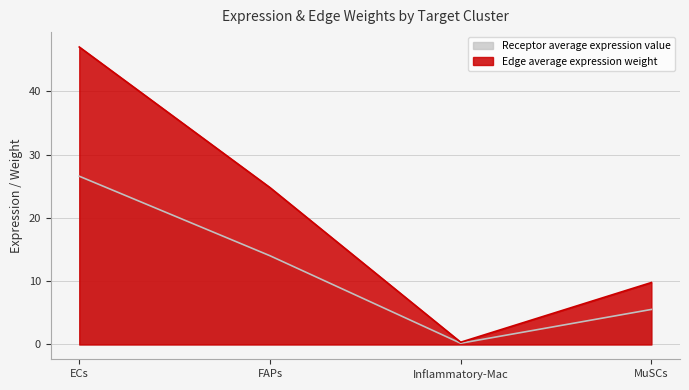

At which label is Receptor average expression value closest to 13?

FAPs